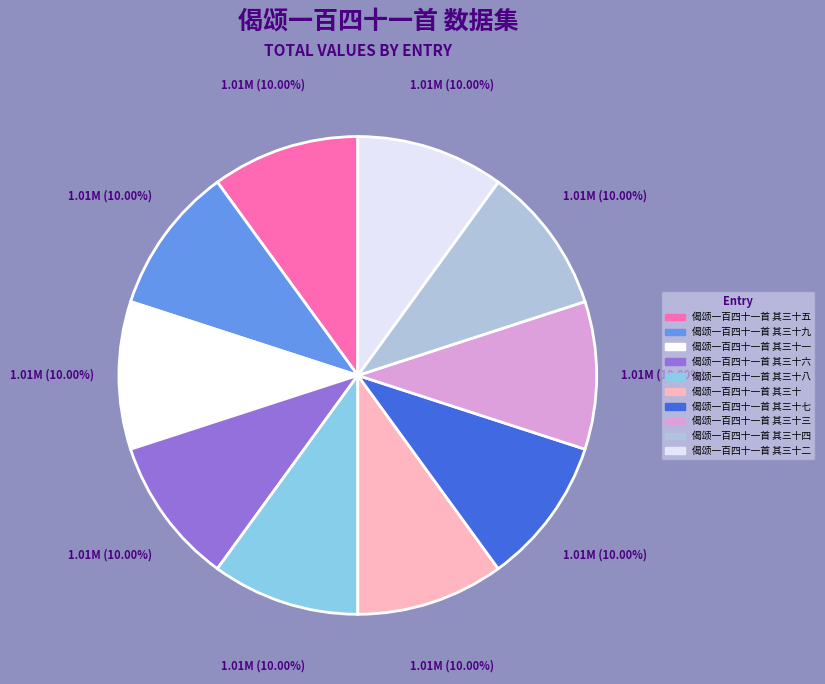

What portion of the pie excludes 偈颂一百四十一首 其三十五?

90.0%